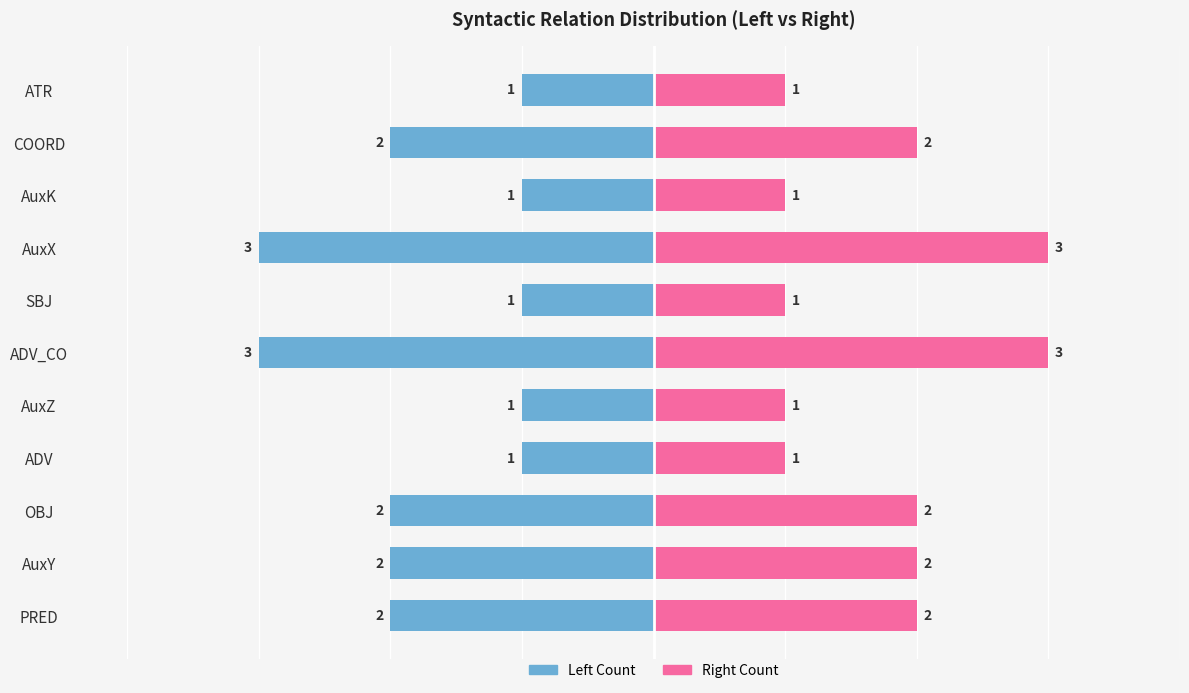

What is the sum of all Token IDs (left) values?

-19